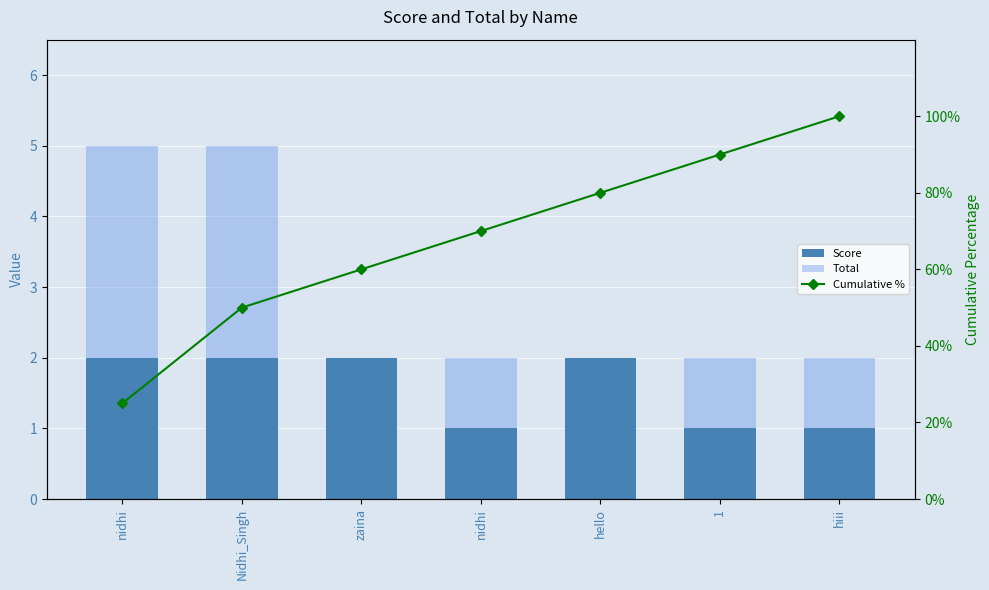

Reading left to right, what are all the values shown in this chart?

Score: 2	2	2	1	2	1	1
Total: 5	5	2	2	2	2	2
Cumulative %: 25	50	60	70	80	90	100